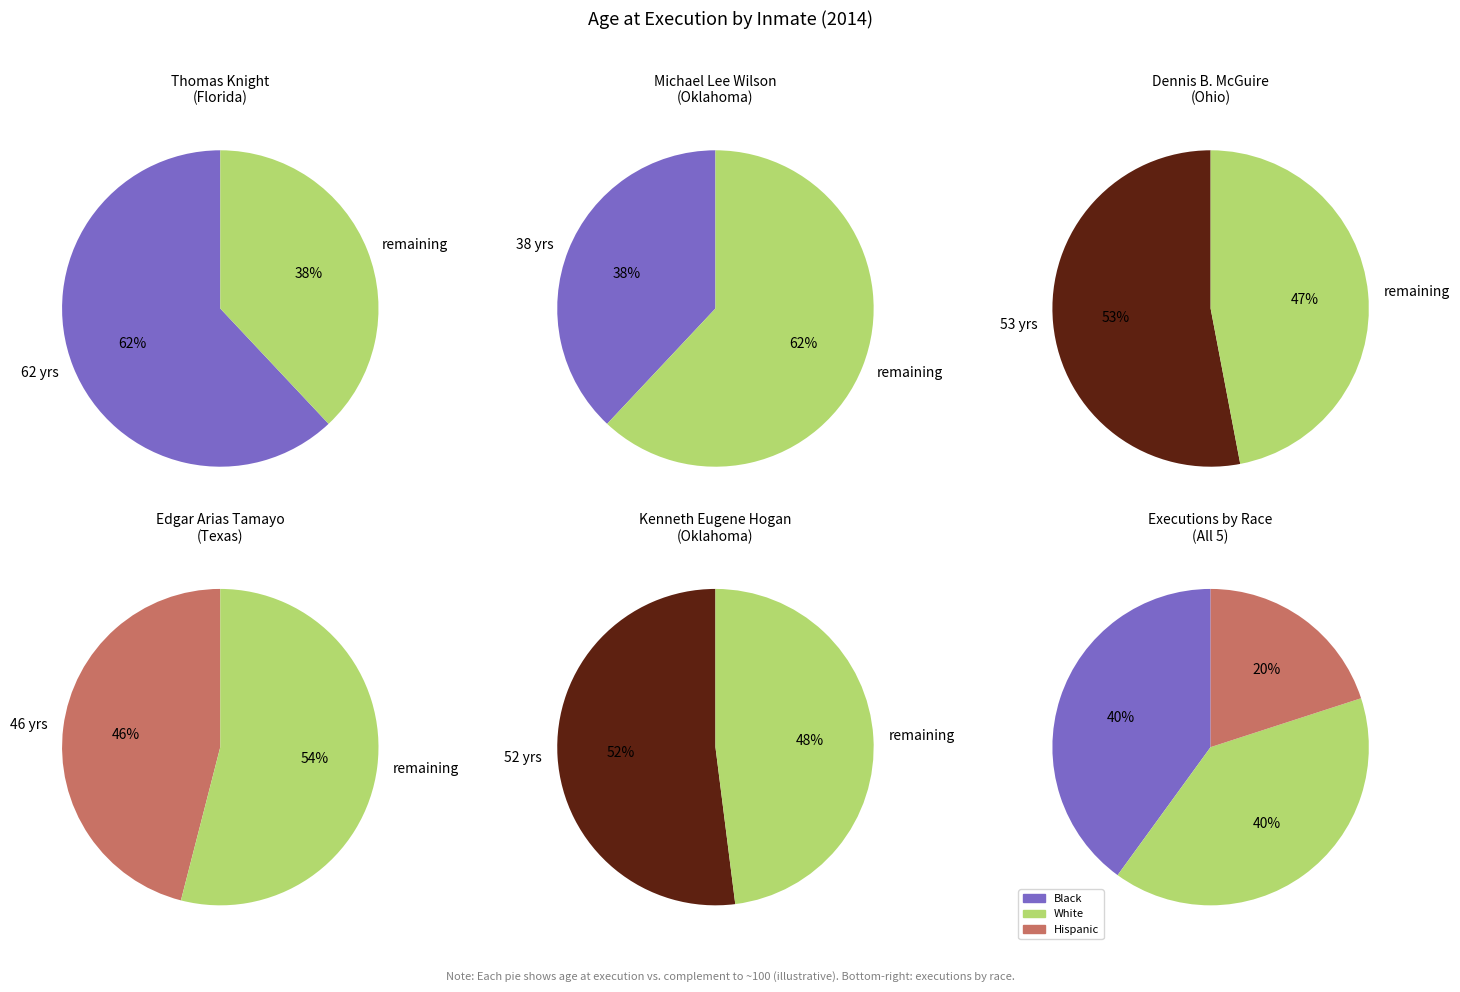

What is the change in value from Thomas Knight to Edgar Arias Tamayo?

-16